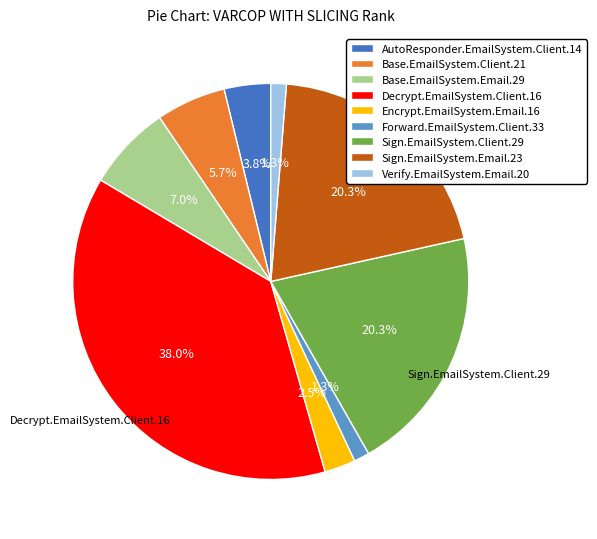

Combined, do Base.EmailSystem.Client.21 and Sign.EmailSystem.Client.29 account for over 50%?

No